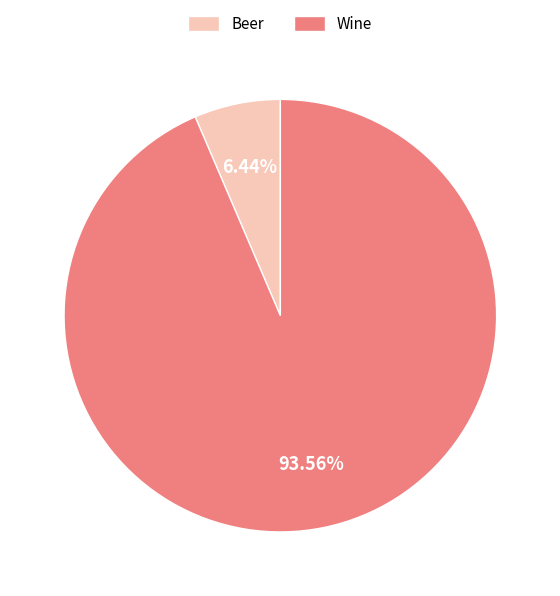

What percentage is the Wine slice, to the nearest percent?

94%